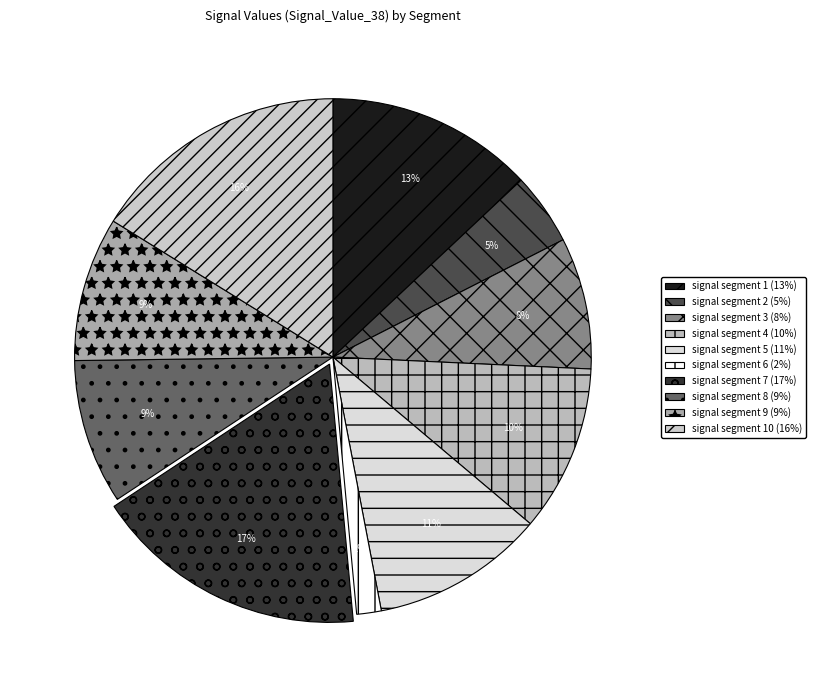

To the nearest percent, what is the average slice percentage?

10%